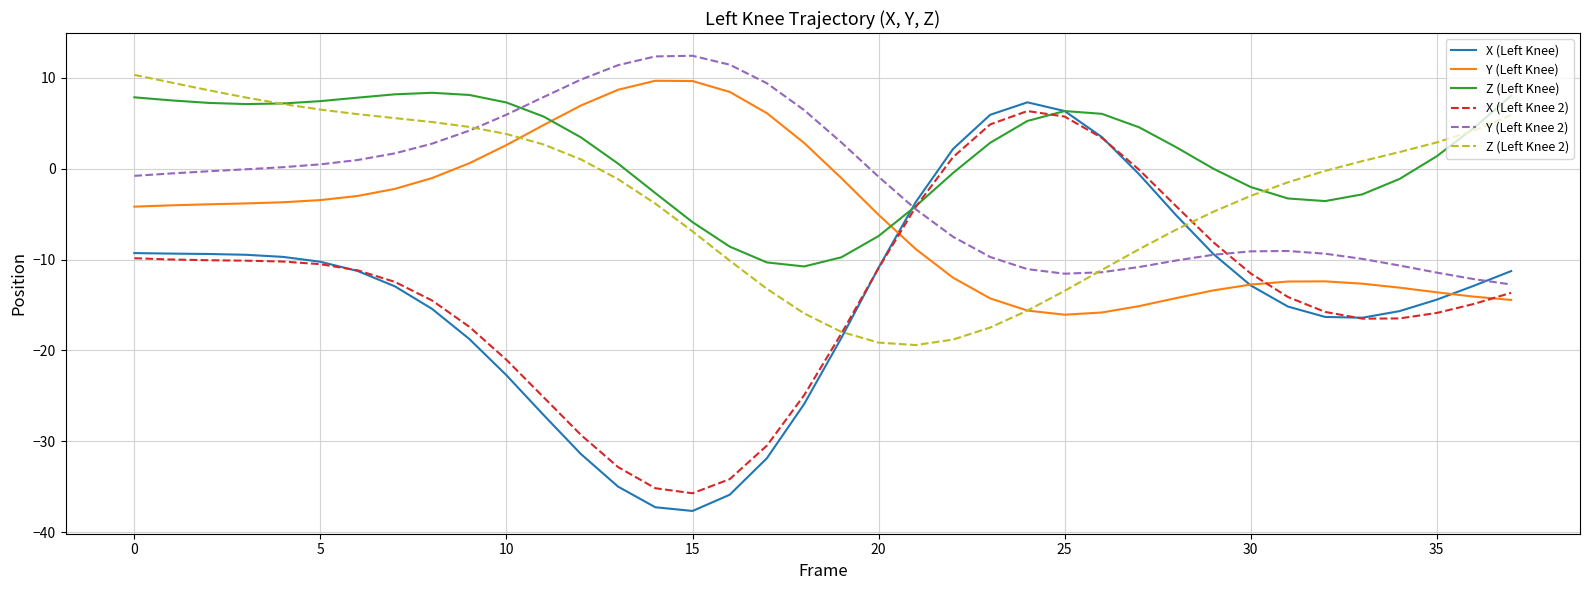

Which series has the largest range (max minus min)?

X (Left Knee)